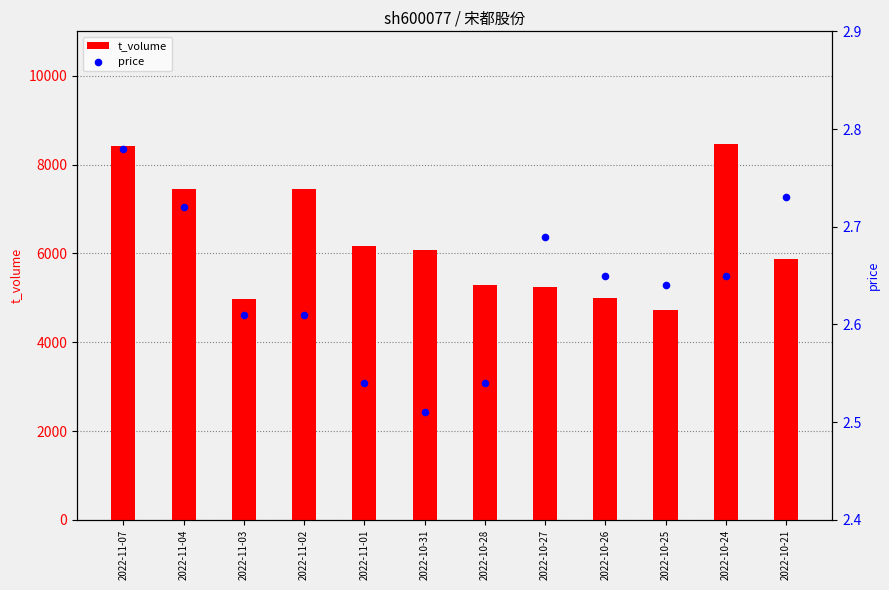

At which category is the sum across all series the highest?

2022-10-24